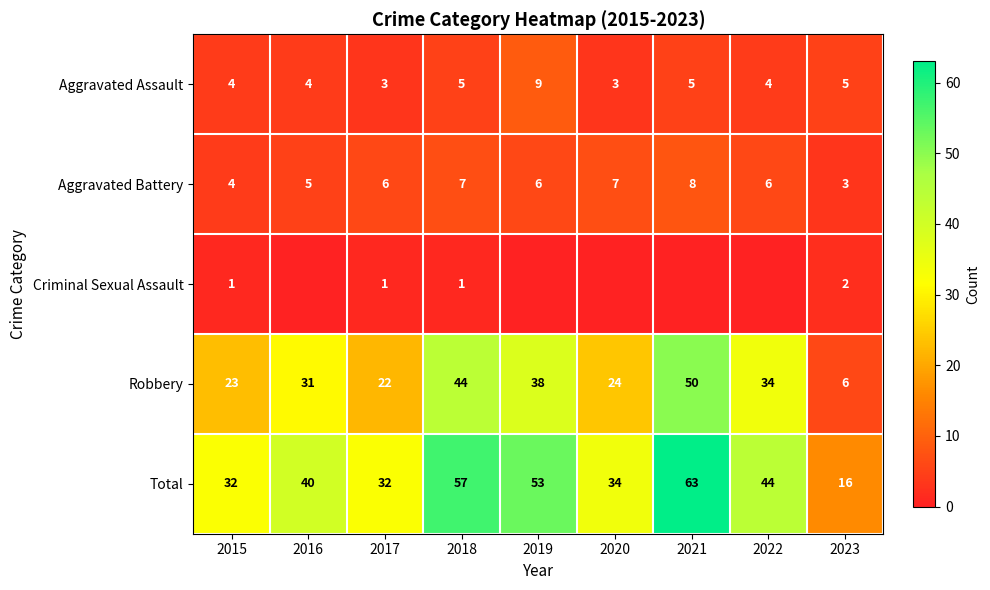

What is the maximum value for Robbery?

50